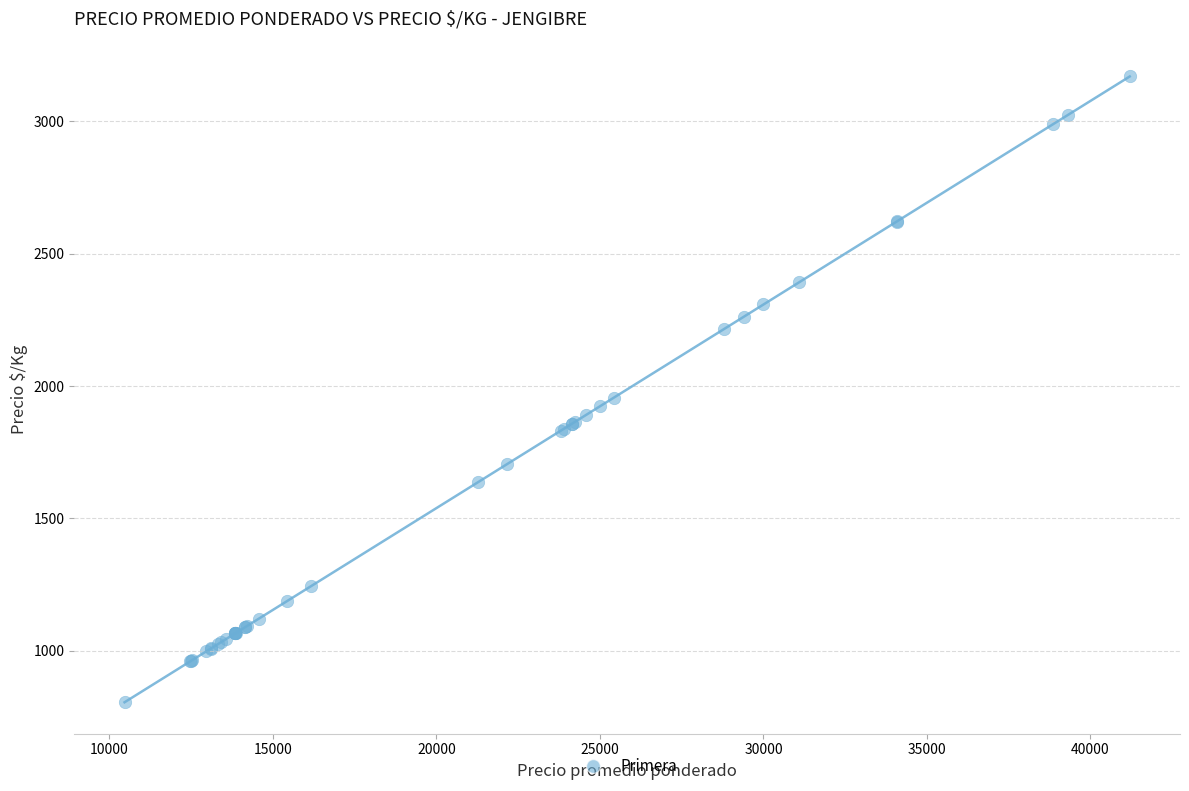

What Y value in the scatter plot is closest to 1987?

1956